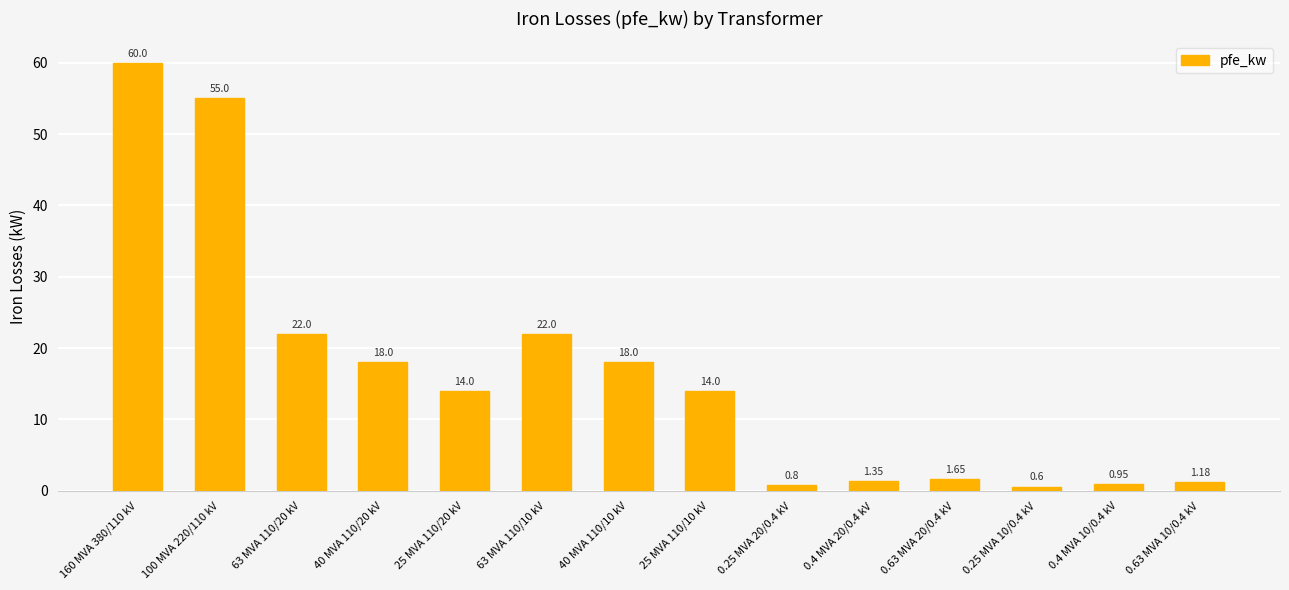

What is the change in value from 100 MVA 220/110 kV to 40 MVA 110/20 kV?

-37.0